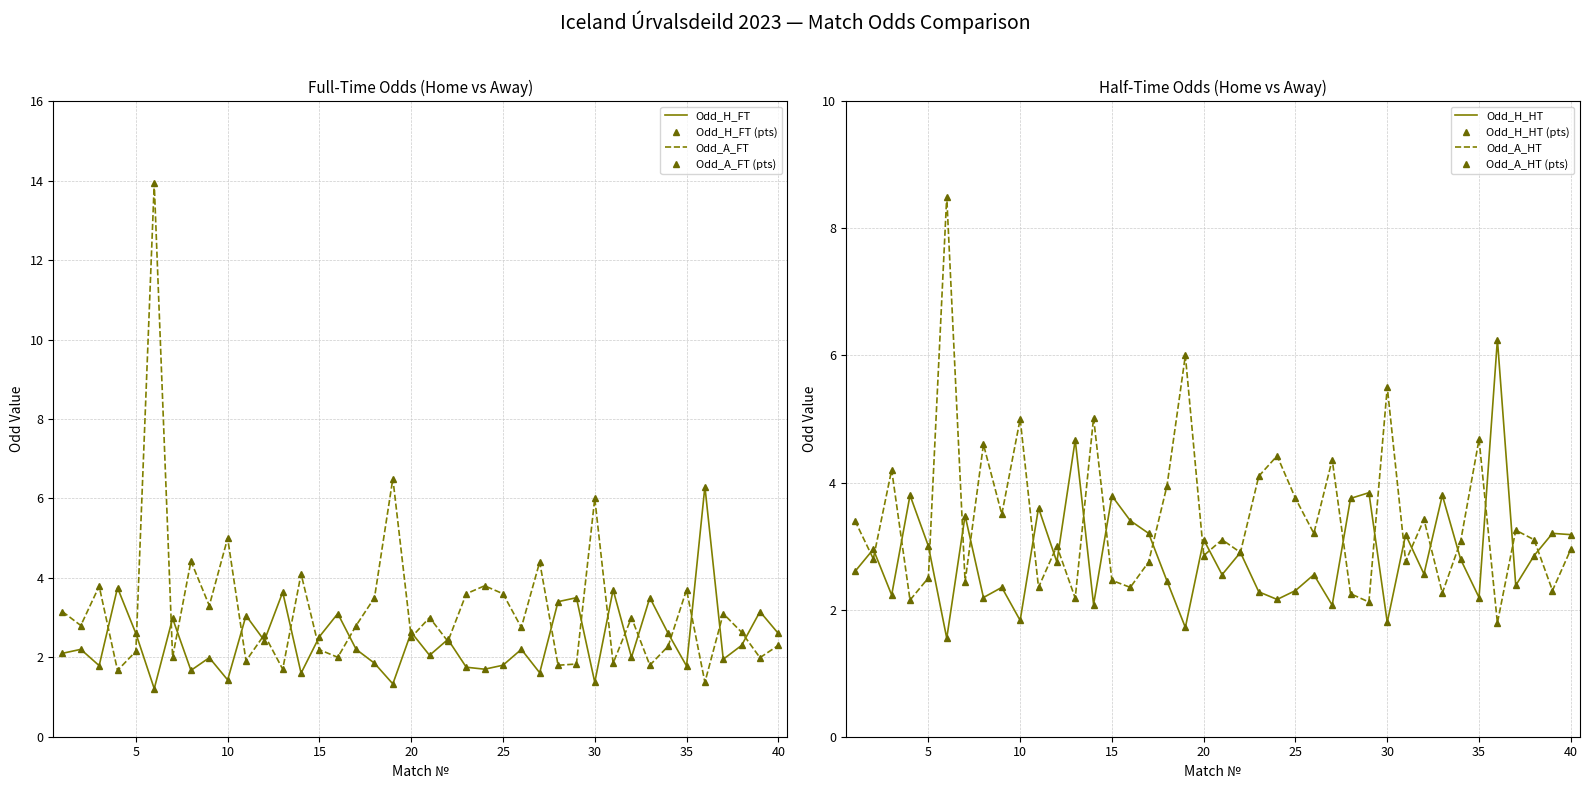

At which category is the sum across all series the highest?

6